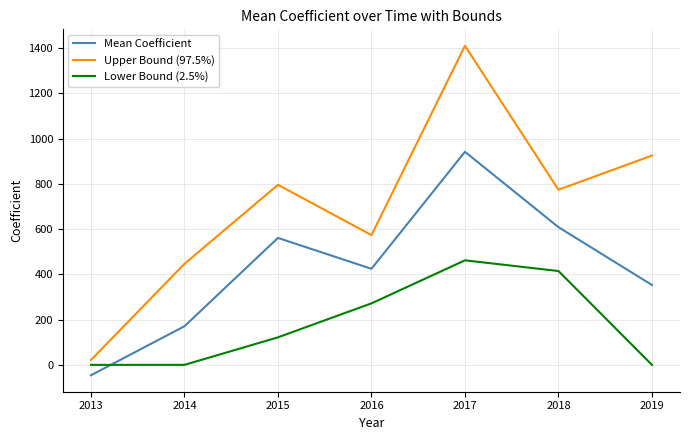

List the labels in order of Upper Bound (97.5%) value, largest first.

2017, 2019, 2015, 2018, 2016, 2014, 2013